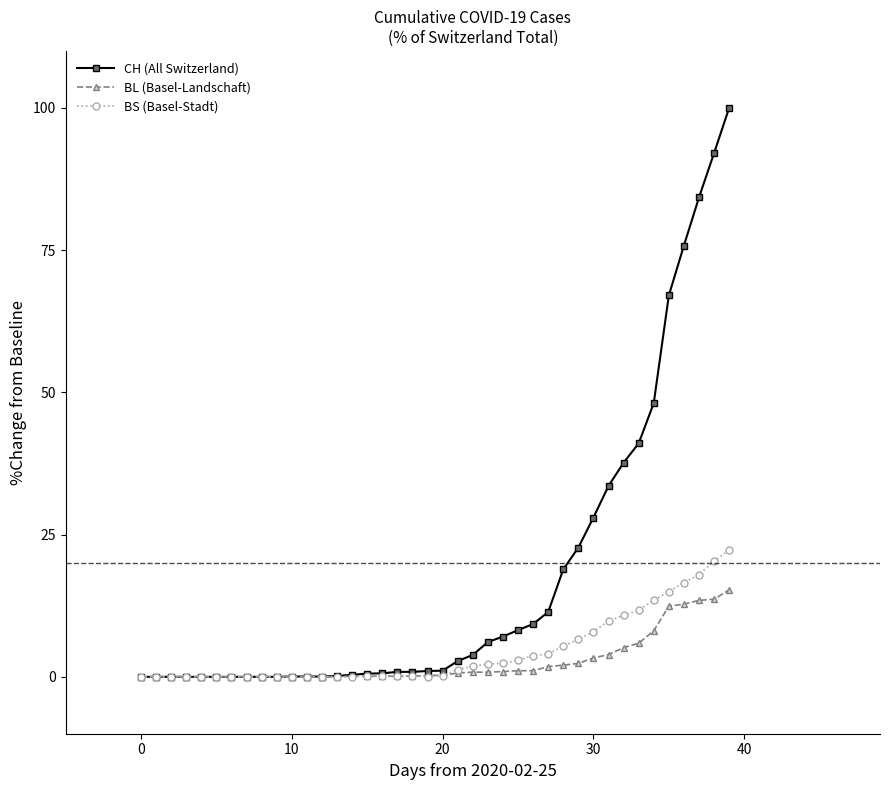

Count the number of data series in this chart.

3